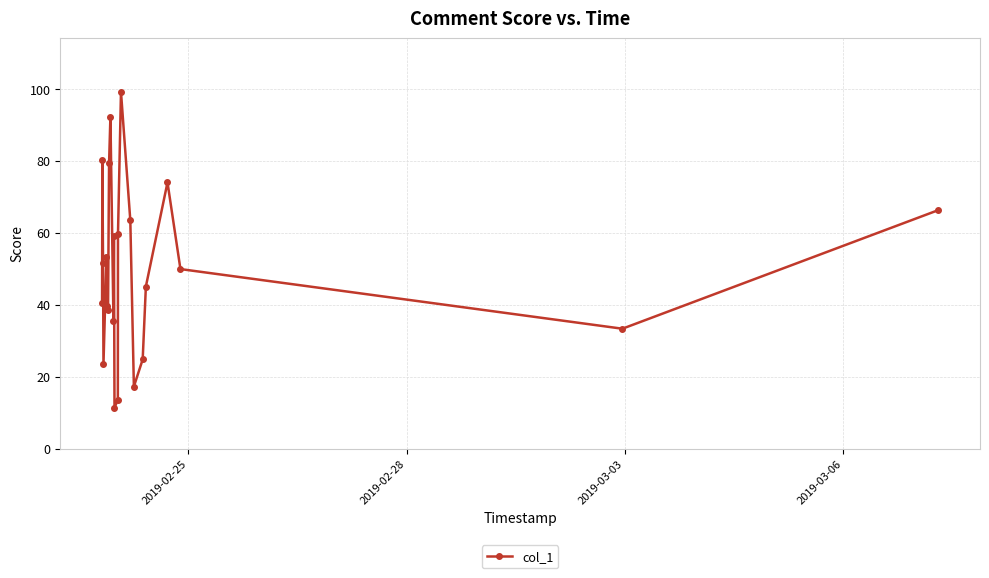

What is the smallest value displayed?

11.4